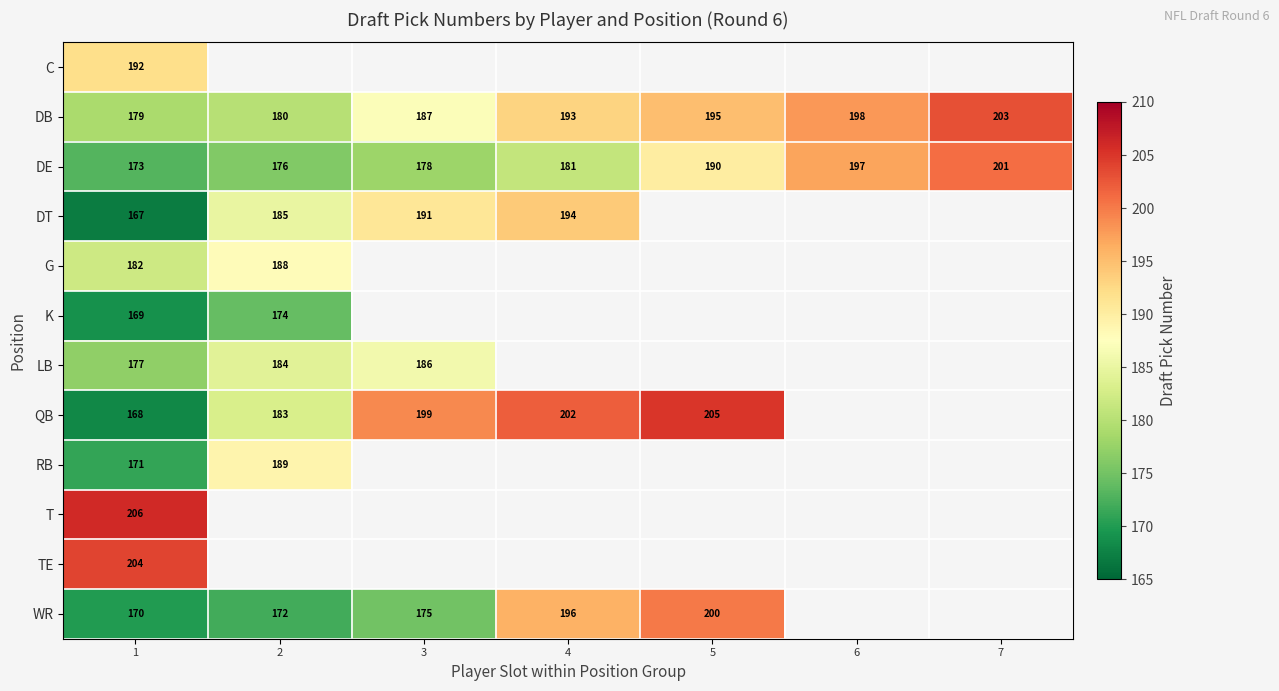

What is the approximate value of DB at 7, to the nearest 5?

205